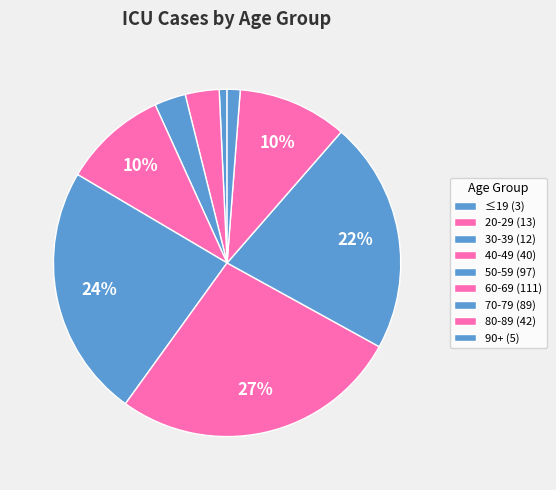

What is the total percentage of 80-89 and 90+?

11.4%